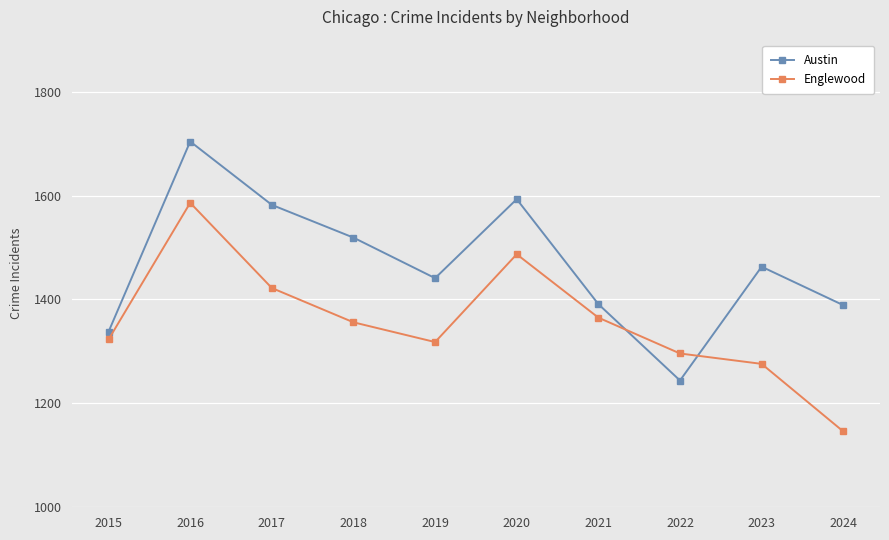

Where is the first local maximum for Englewood?

2016